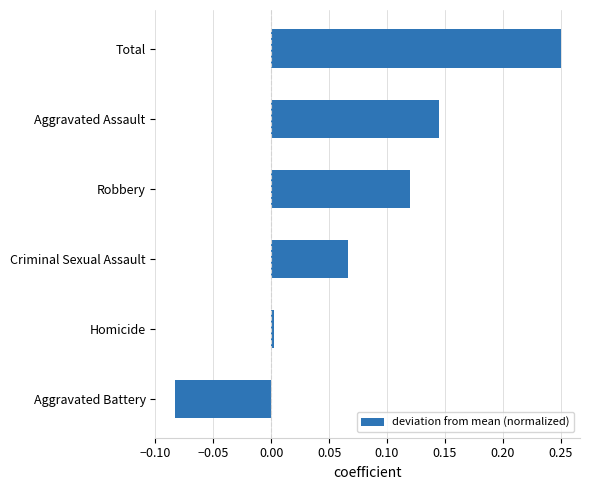

Which category has the highest value across all series?

Total